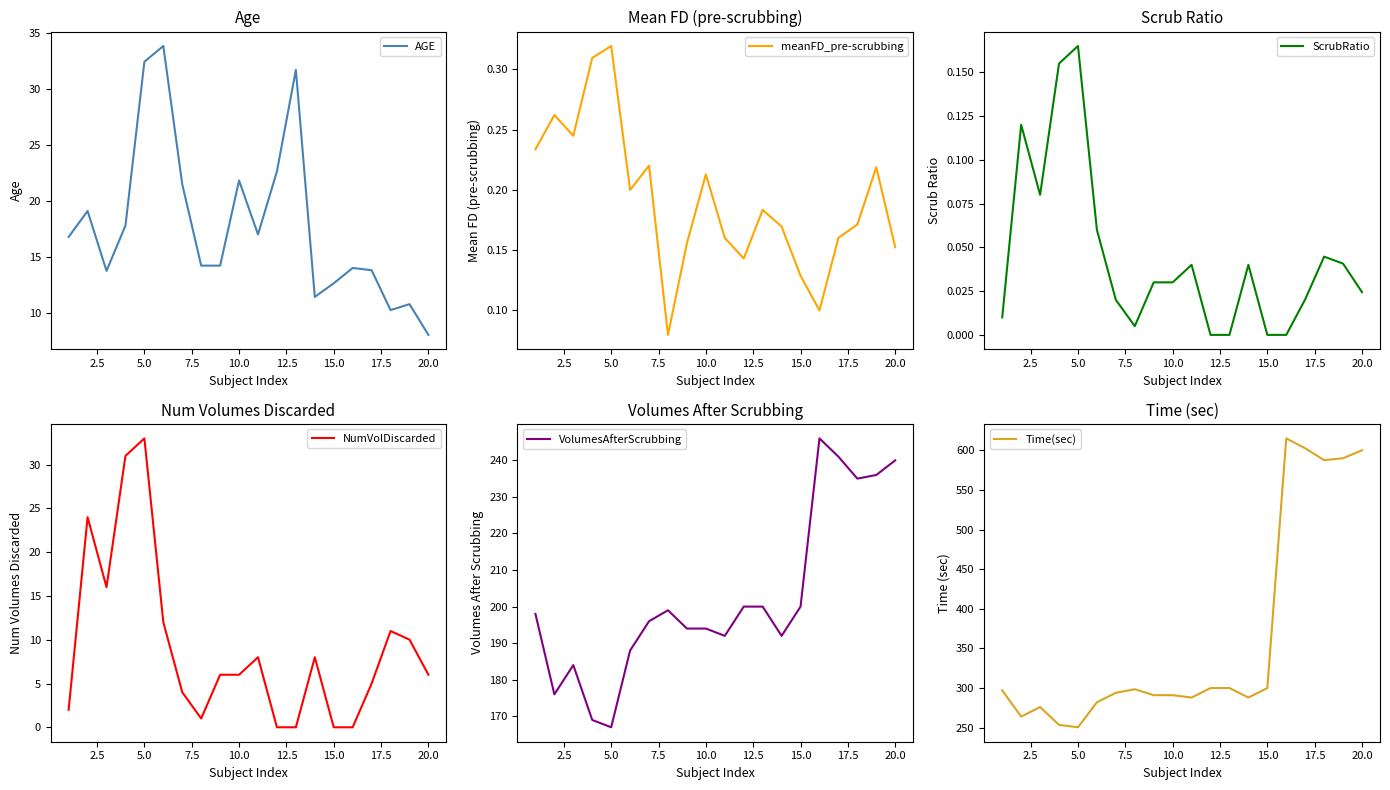

How many times do AGE and NumVolDiscarded cross each other?

4